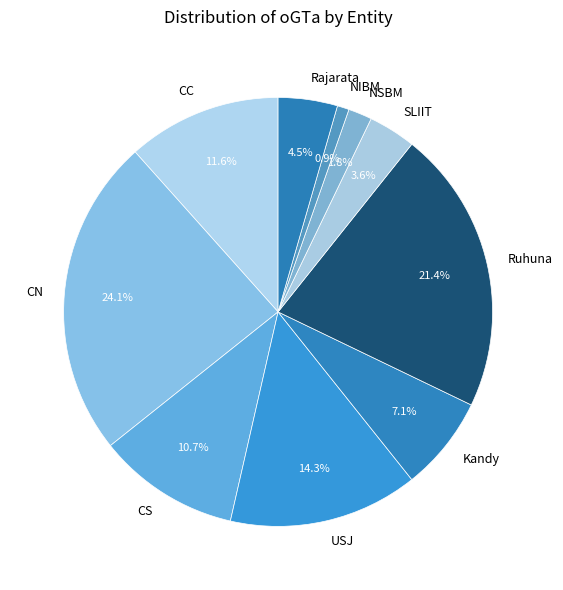

What percentage is NOT represented by CN?

75.9%